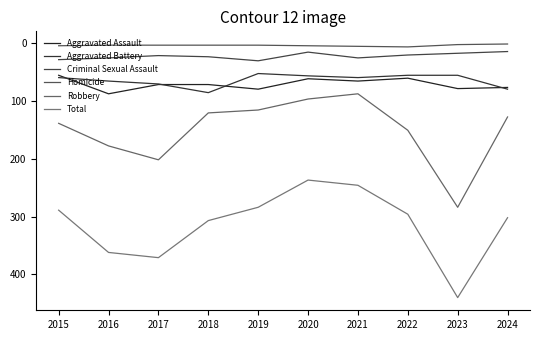

At which label does Total first exceed 302?

2016